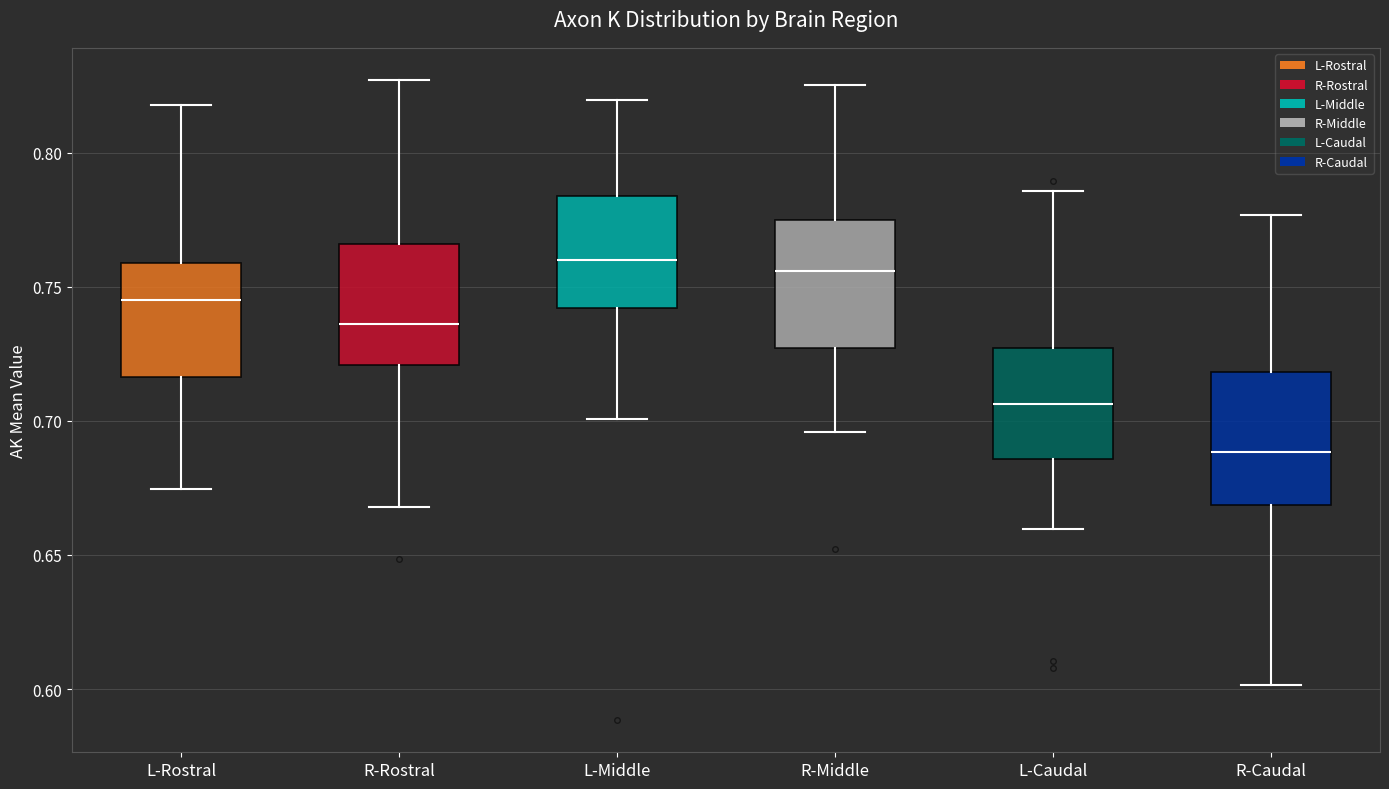

Reading left to right, read every box against the y-axis: the position of its median line, the range the box covers, and the ends of its whiskers. The values are not printed on the chart, so give them approximately, as read against the axis.

L-Rostral: median 0.745, box 0.715 to 0.760, whiskers 0.675 to 0.820
R-Rostral: median 0.735, box 0.720 to 0.765, whiskers 0.670 to 0.825
L-Middle: median 0.760, box 0.740 to 0.785, whiskers 0.700 to 0.820
R-Middle: median 0.755, box 0.725 to 0.775, whiskers 0.695 to 0.825
L-Caudal: median 0.705, box 0.685 to 0.725, whiskers 0.660 to 0.785
R-Caudal: median 0.690, box 0.670 to 0.720, whiskers 0.600 to 0.775